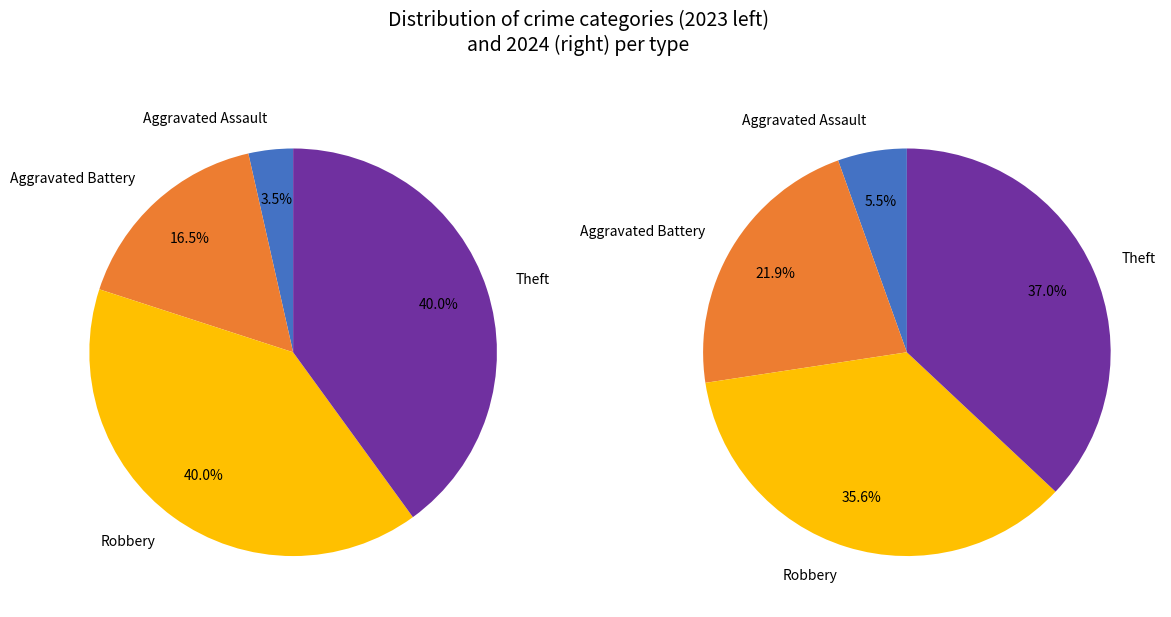

Is the sum of values_2024 and values_2023 greater than half?

No